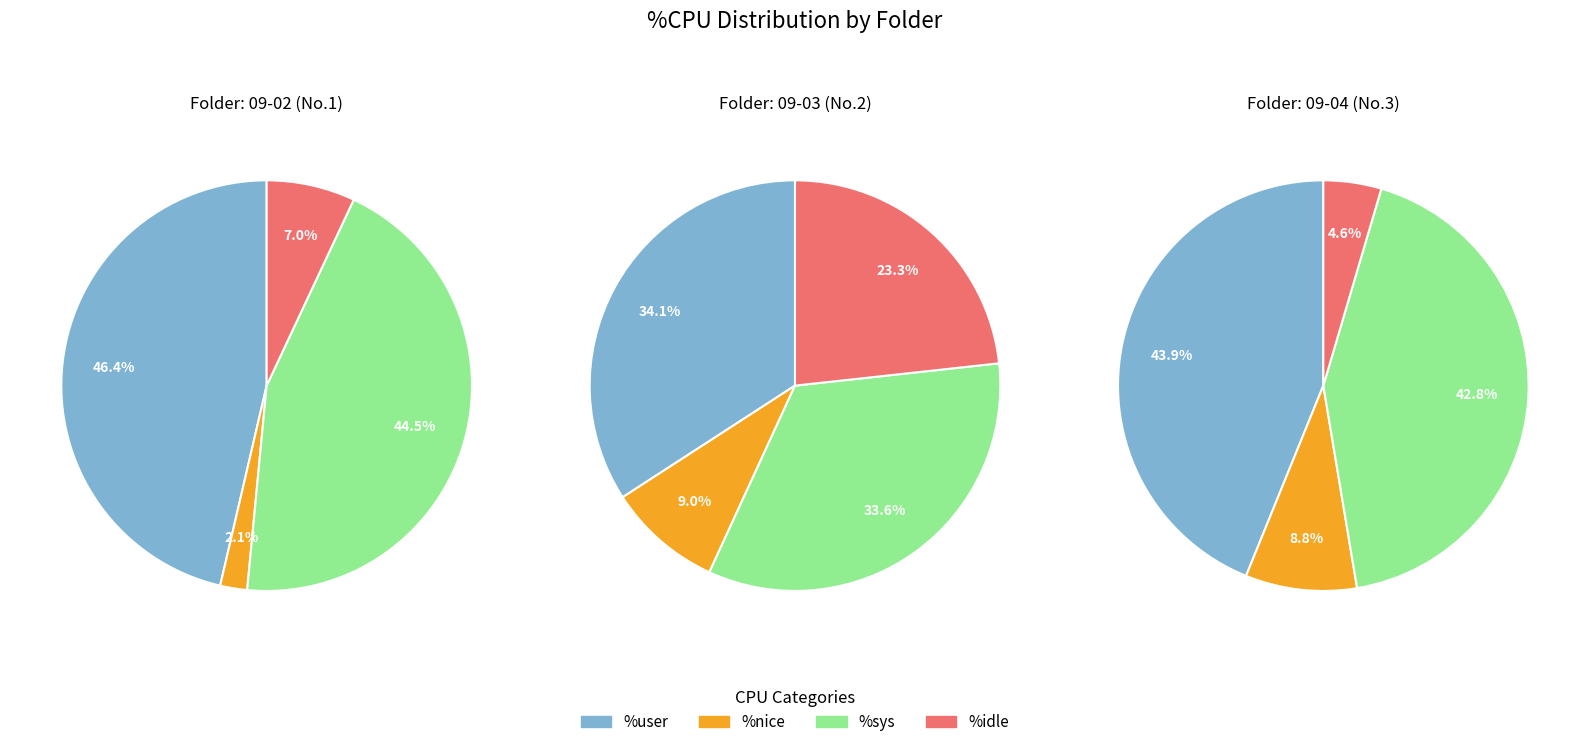

Between user_values and sys_values, which is larger?

user_values